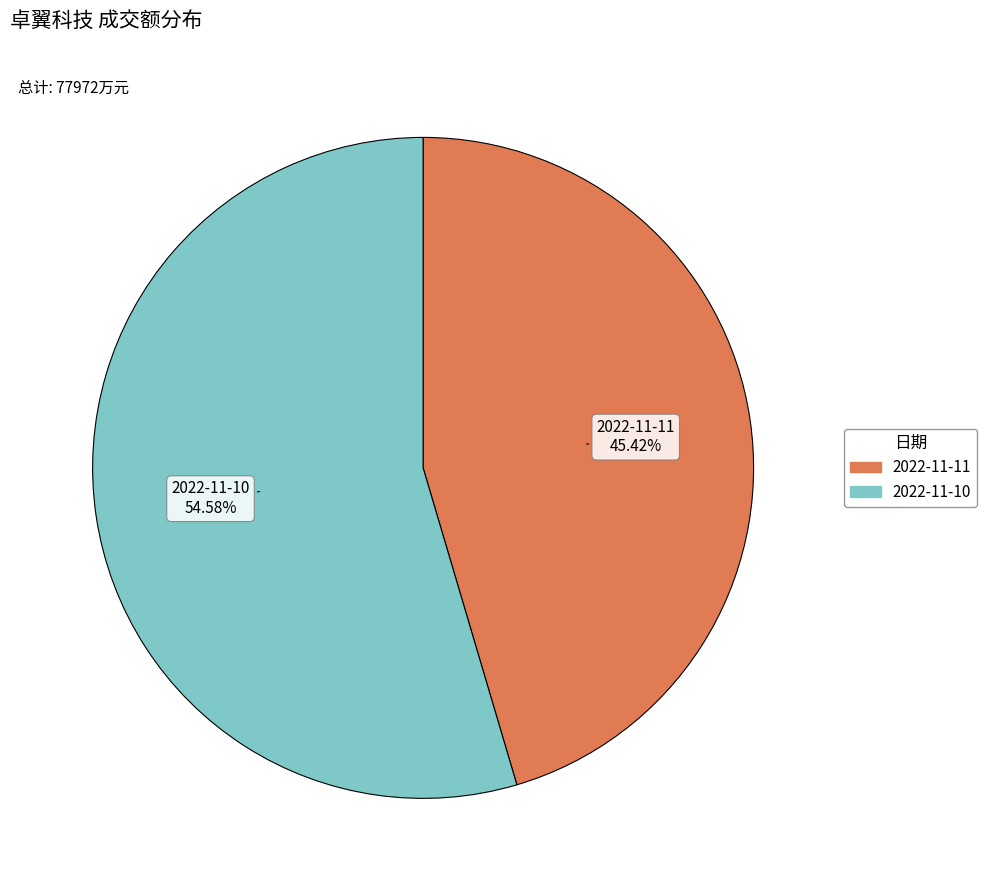

To the nearest percent, what is the combined percentage of 2022-11-10 and 2022-11-11?

100%